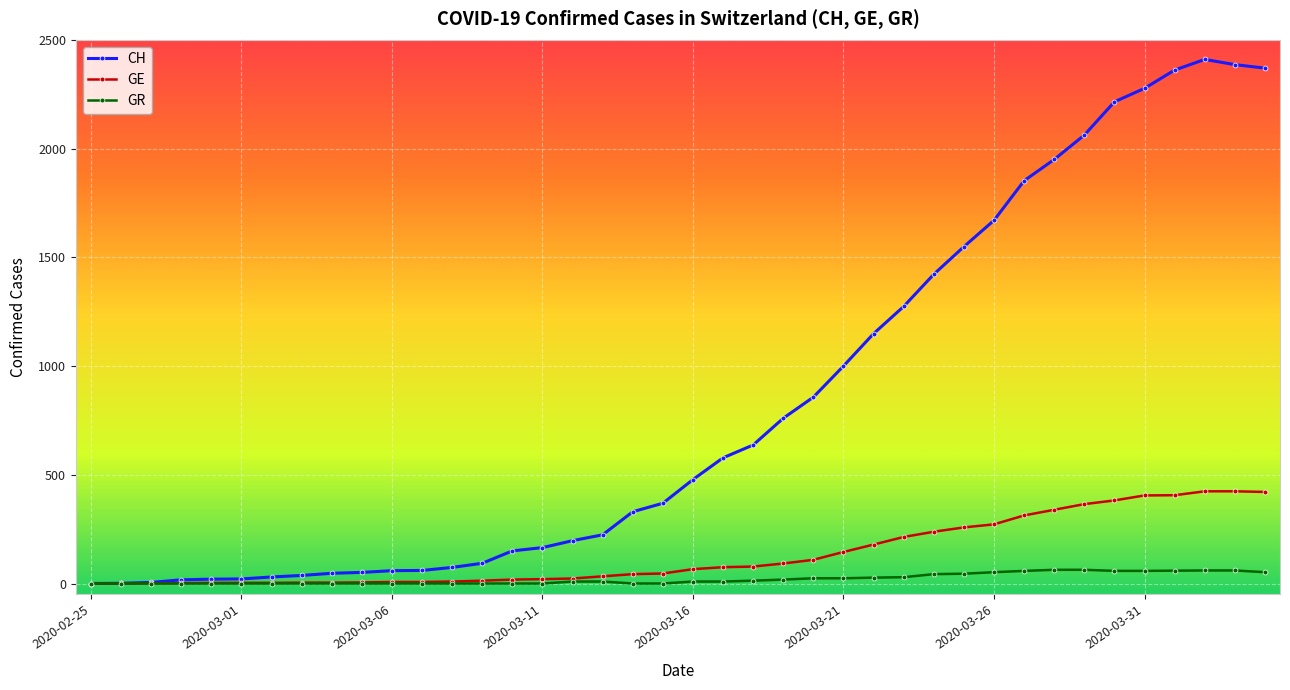

List the series in order of their peak value, lowest first.

GR, GE, CH